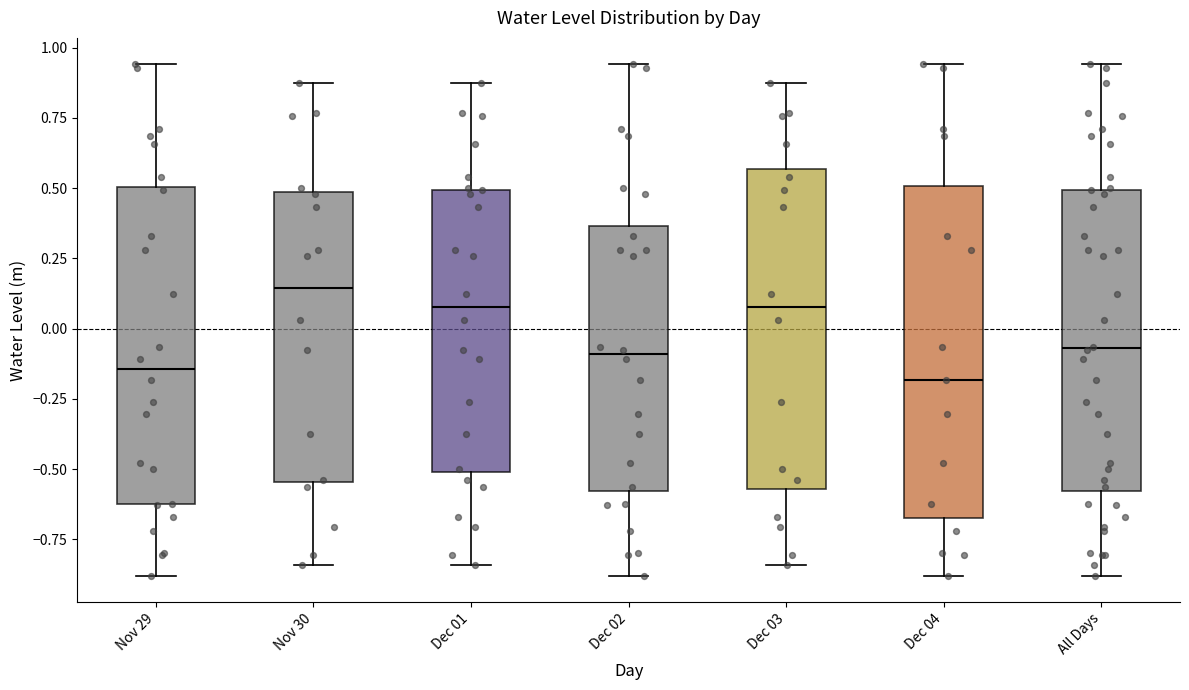

Where does the upper whisker of the box for Dec 01 end on the y-axis? The values are not printed on the chart, so give them approximately, as read against the axis.

0.85